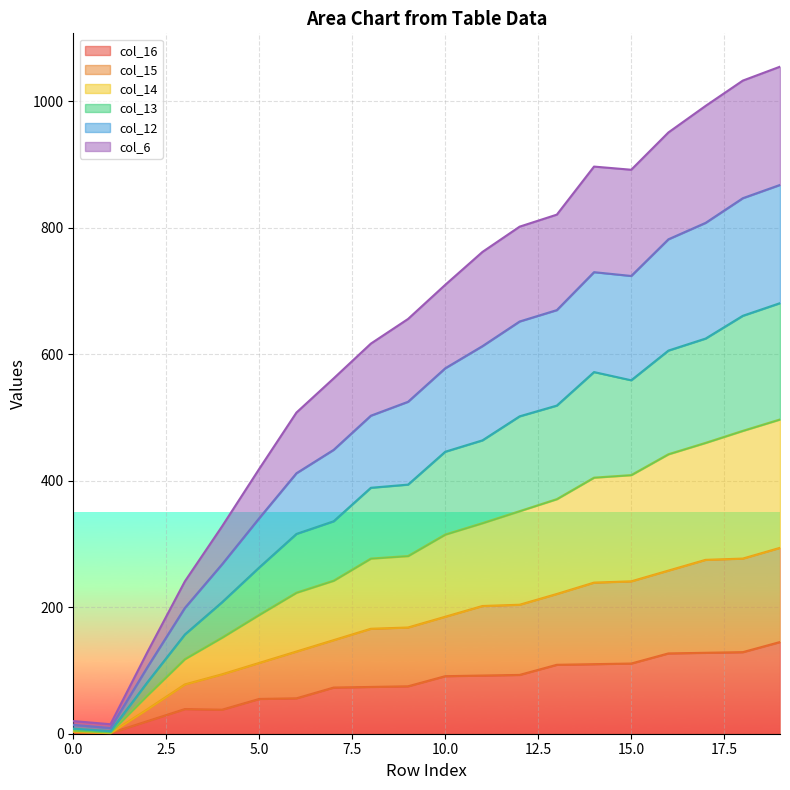

Does the chart display data point markers on the line(s)?

No